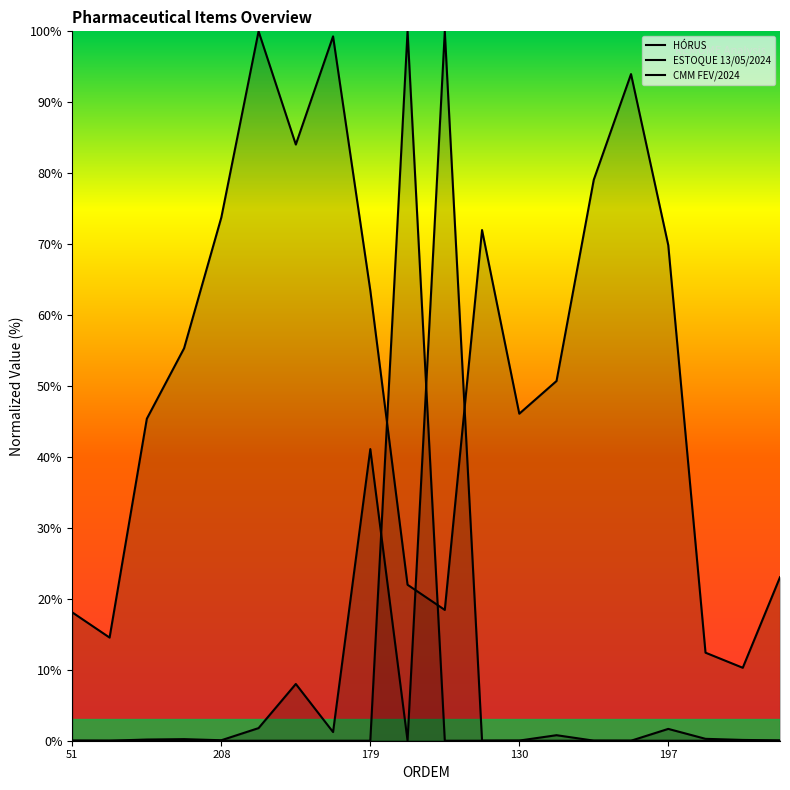

Between 52 and 130, which series saw the biggest shift?

CMM FEV/2024